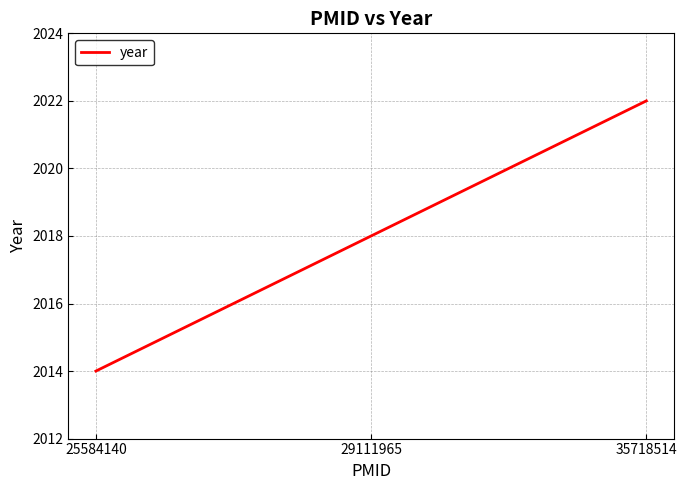

What is the greatest value displayed?

2022